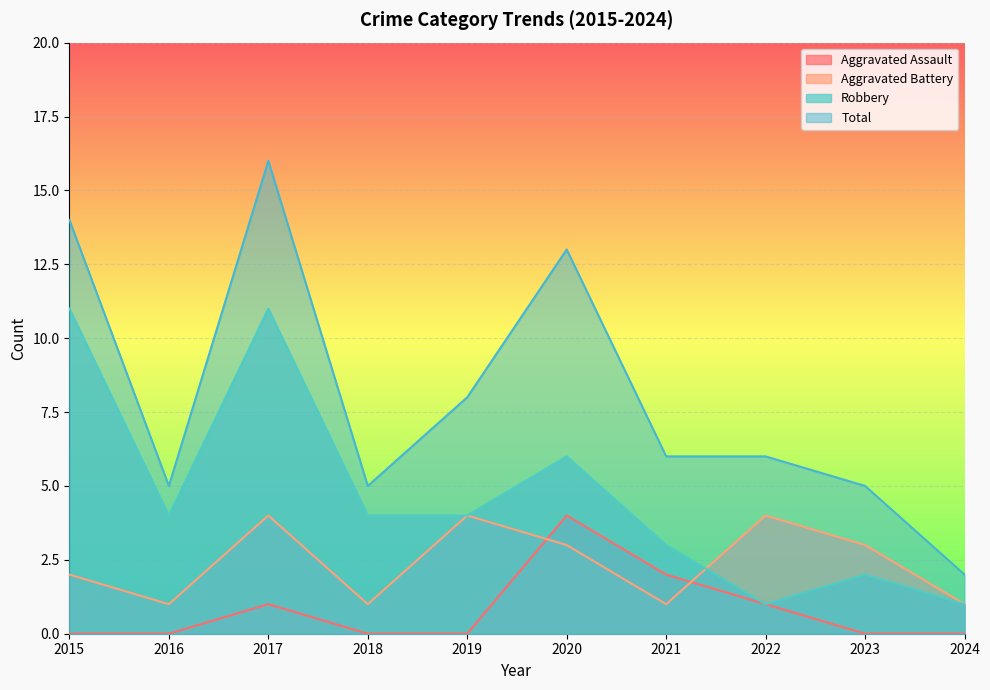

What is the sum of the Robbery values at 2015 and 2016?

15